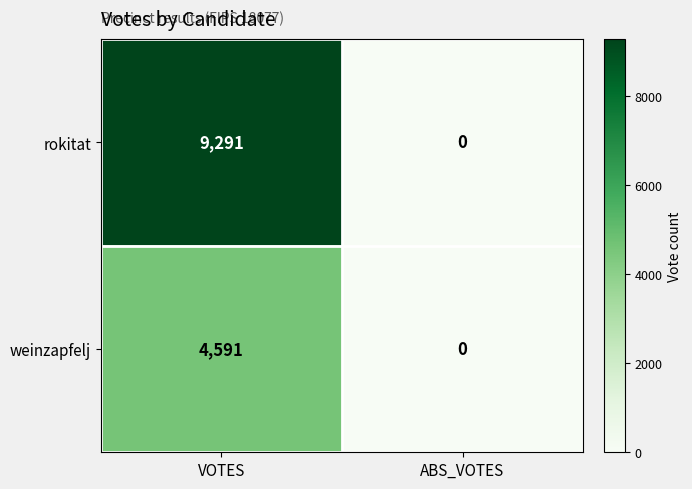

Reading left to right, extract all data points from this chart.

rokitat: 9291	0
weinzapfelj: 4591	0